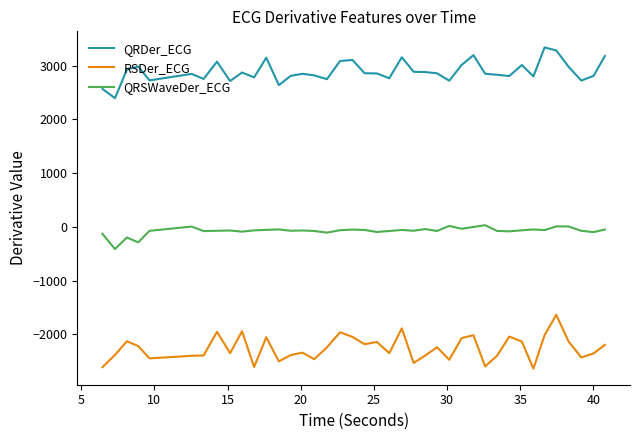

What is the difference between the maximum and minimum values in the QRSWaveDer_ECG series?

444.0